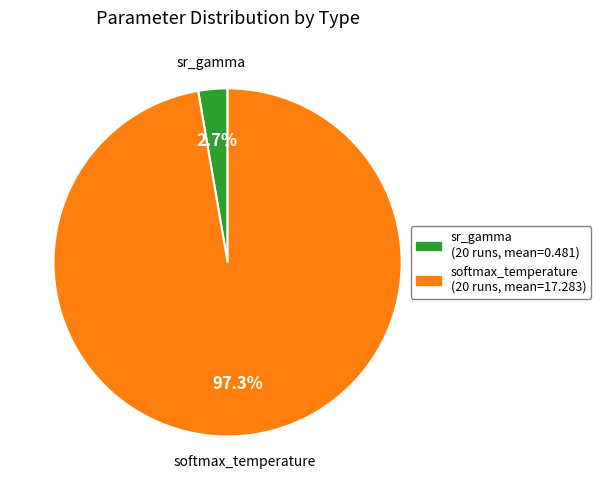

What percentage do sr_gamma and softmax_temperature together represent?

100.0%